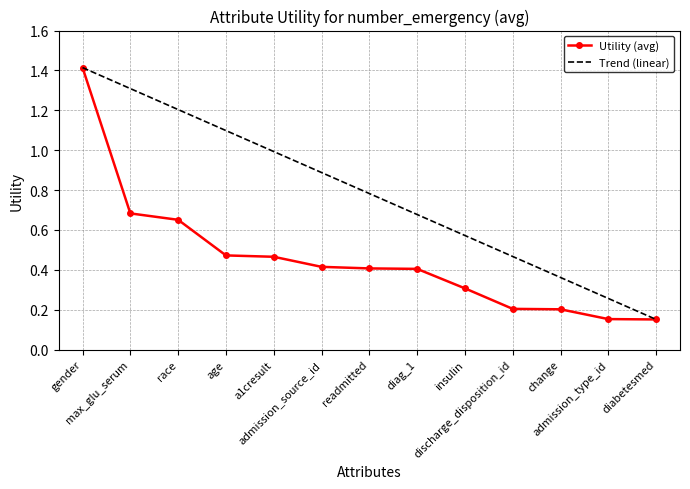

List the series in order of their overall mean, highest first.

Trend (linear), Utility (avg)